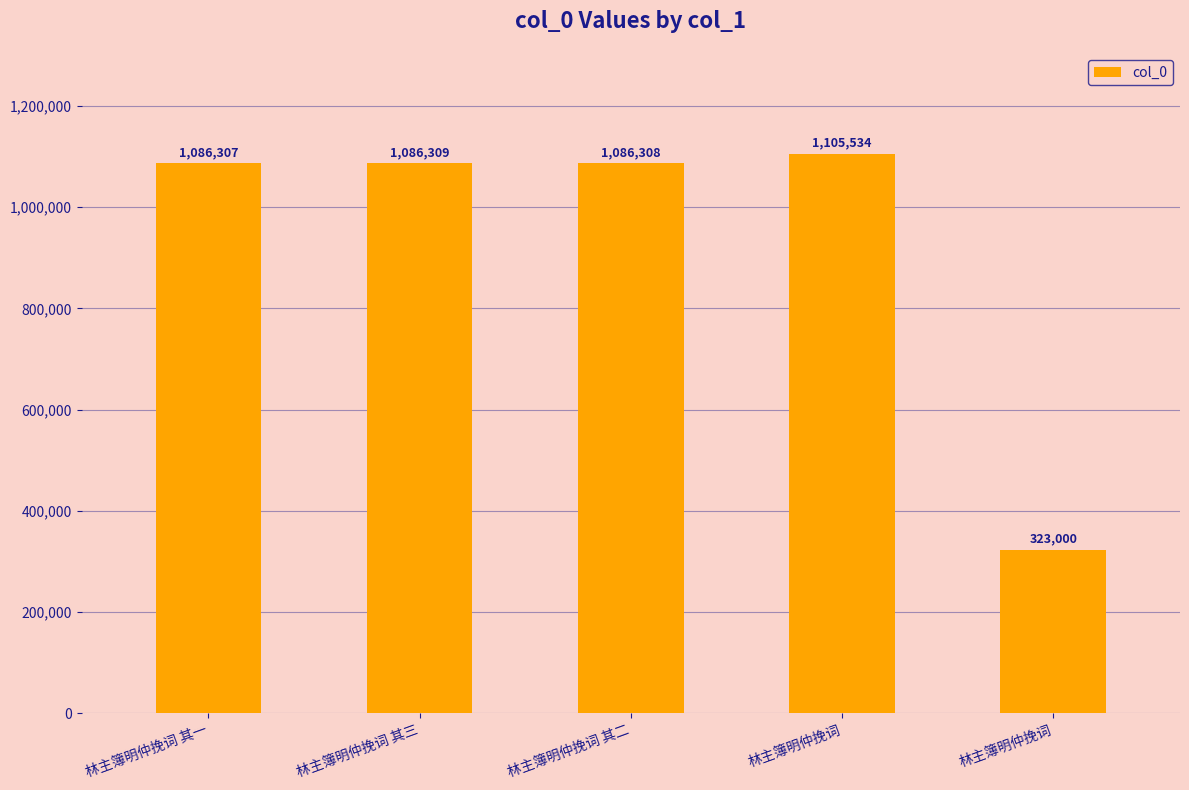

Are the bars grouped side by side (vs. stacked)?

No